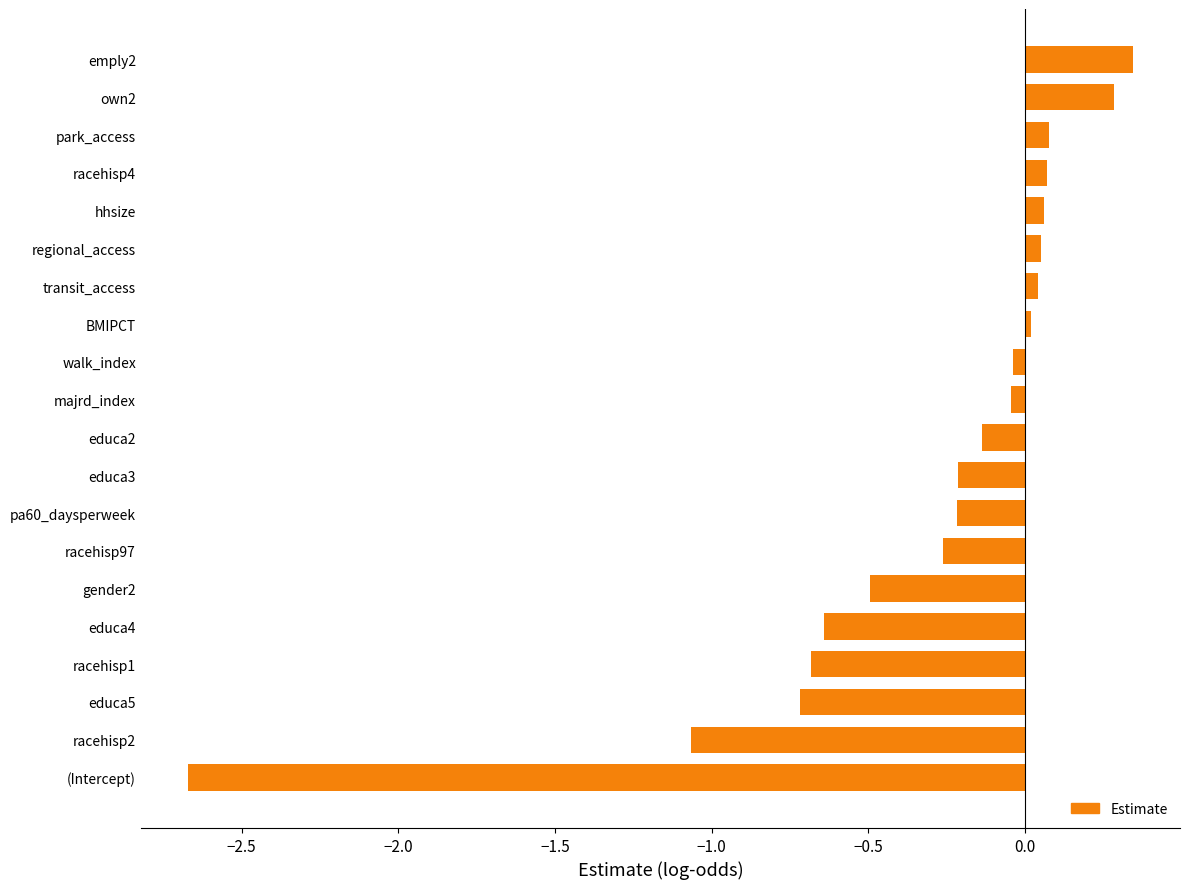

Which has a higher value, majrd_index or transit_access?

transit_access